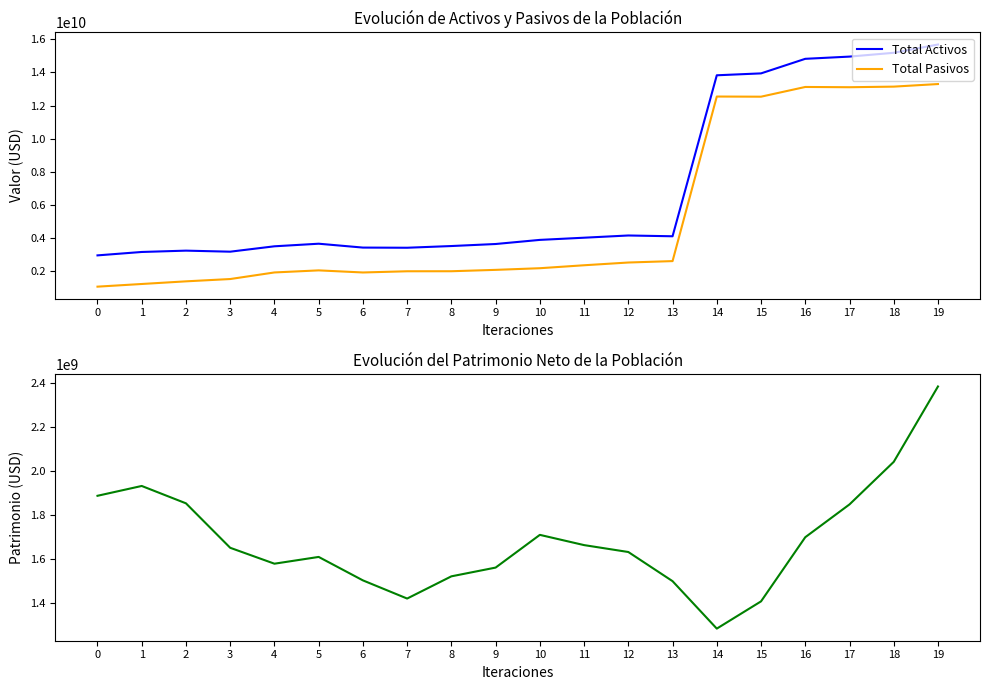

How many series are shown in this chart?

3